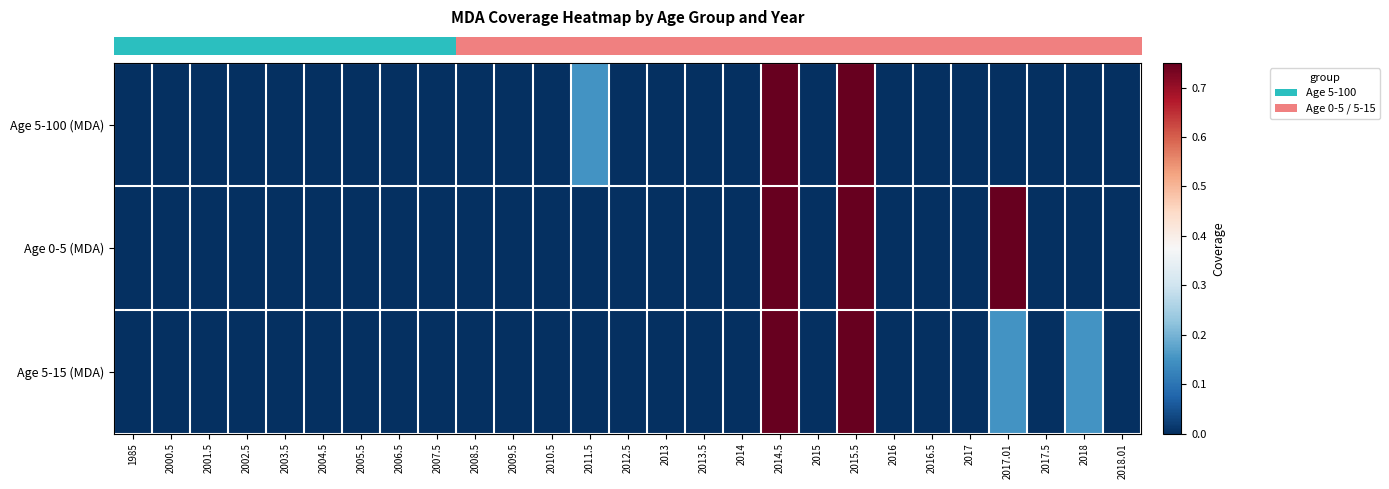

At which category is the sum across all series the highest?

2014.5